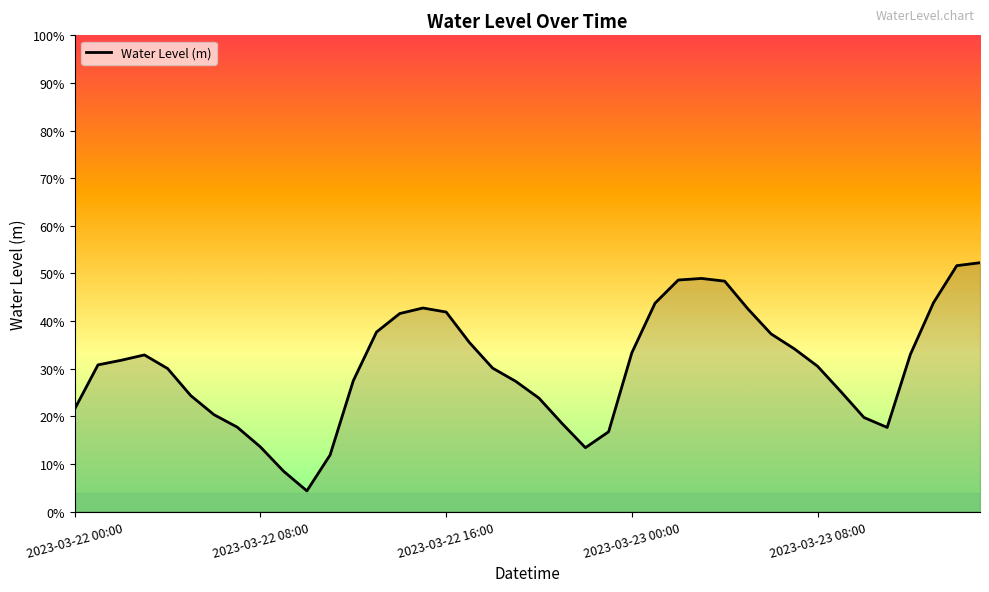

Is this an area chart (filled region under the line)?

Yes